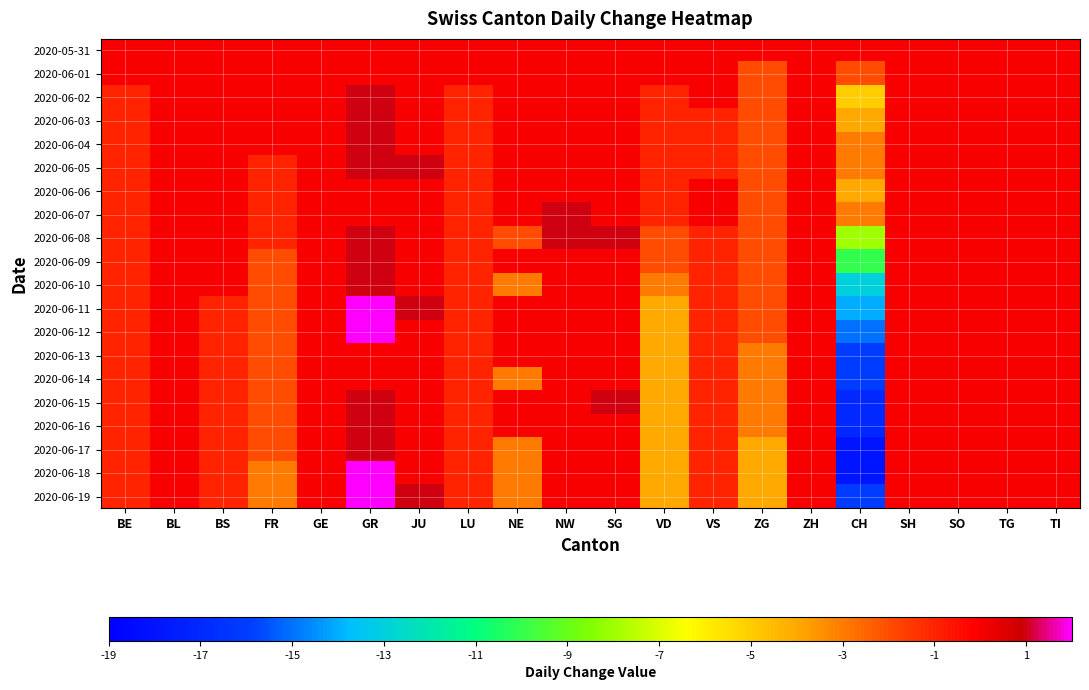

Count the number of categories in the chart.

20